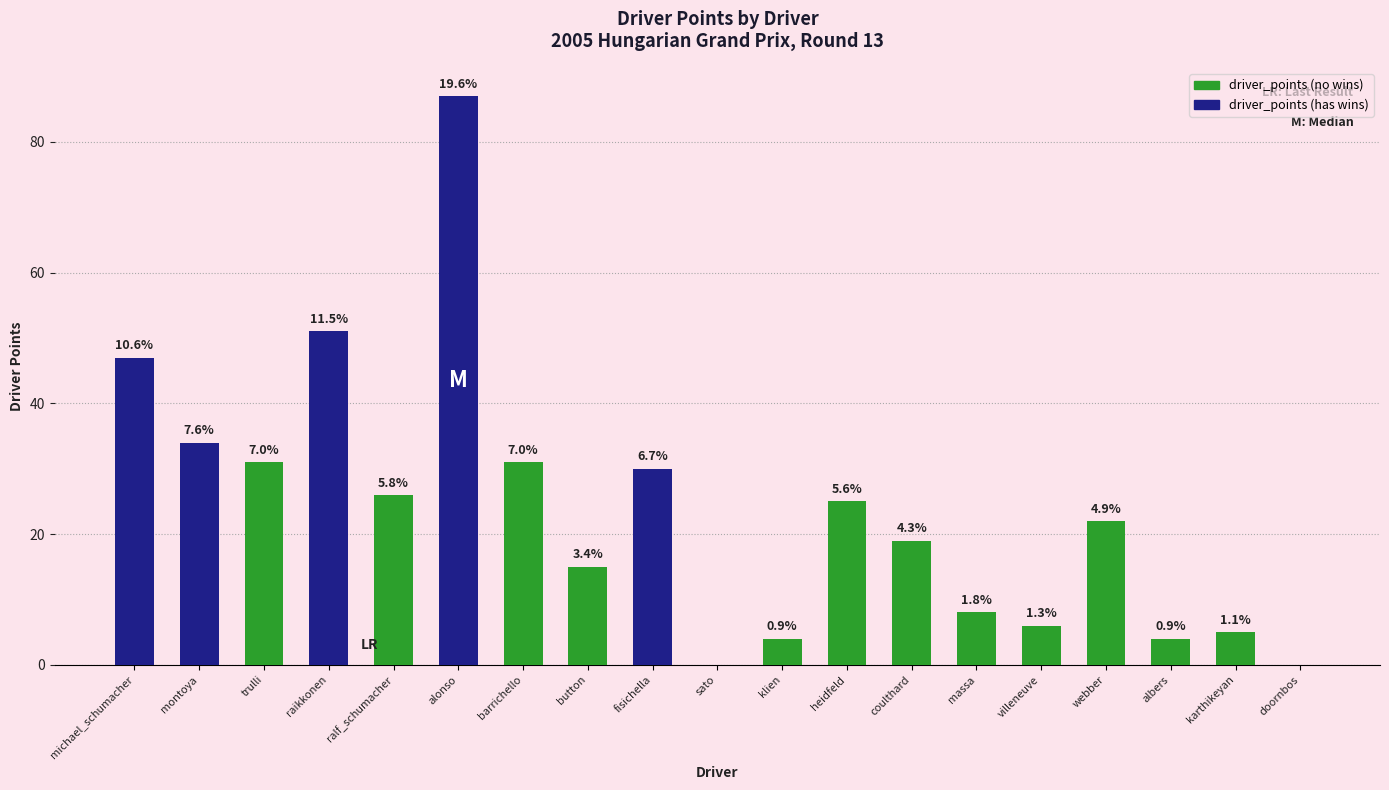

What is the label of the 18th bar from the right?

montoya